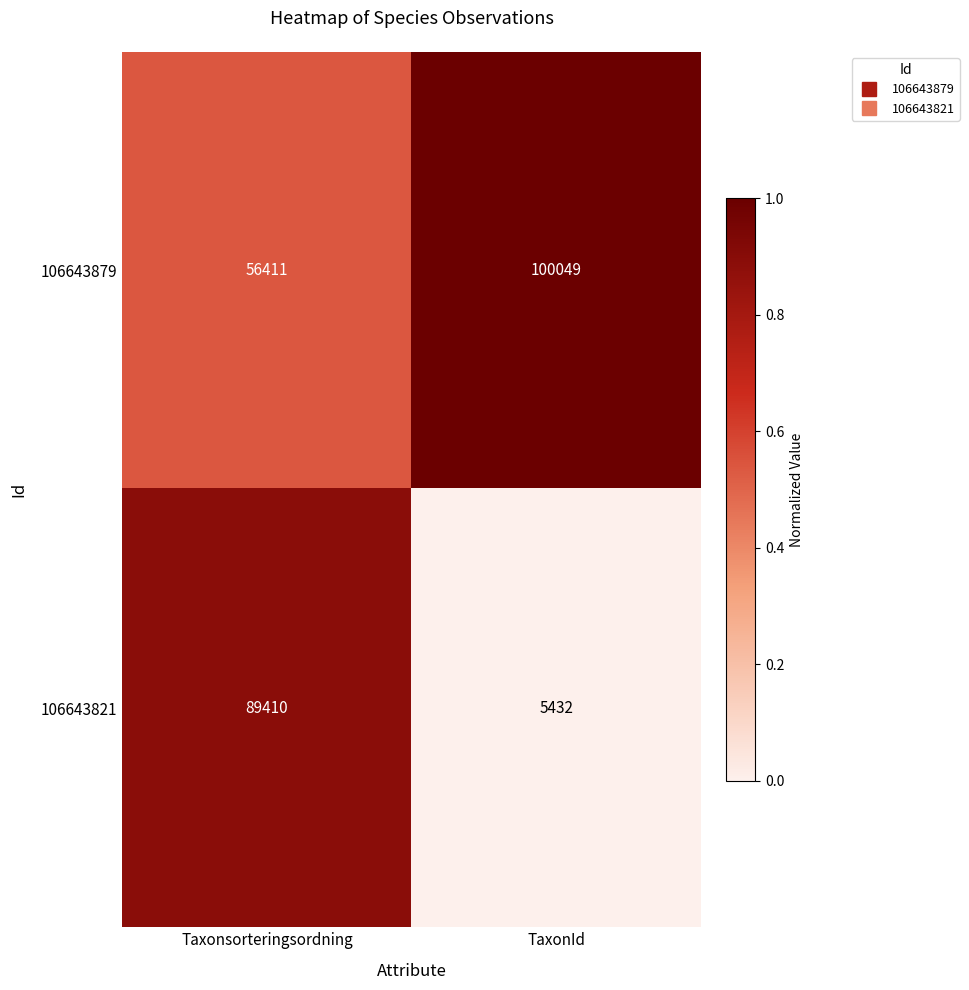

At which category is the sum across all series the highest?

Taxonsorteringsordning